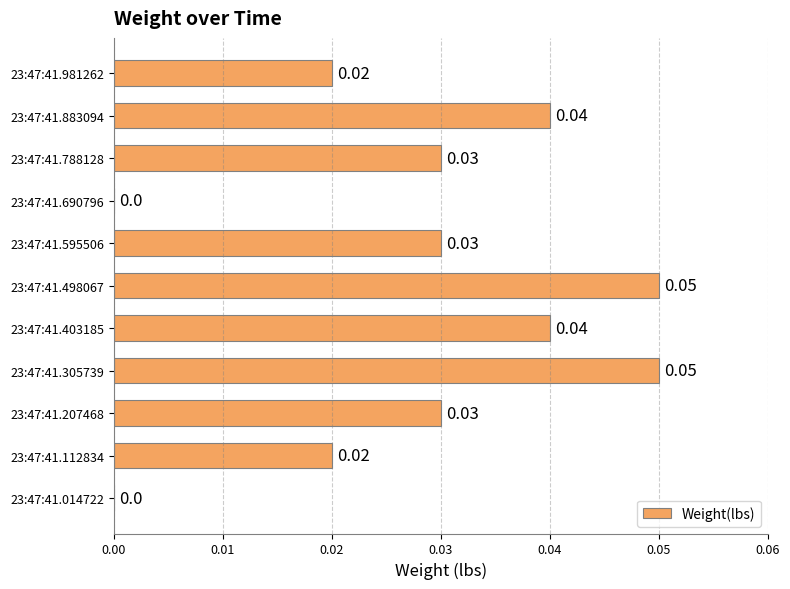

Which has a higher value, 23:47:41.883094 or 23:47:41.112834?

23:47:41.883094